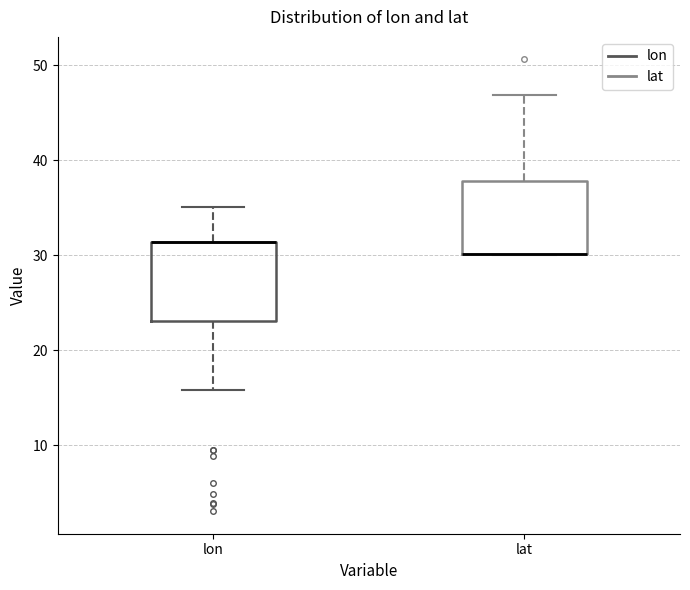

Reading left to right, transcribe this box plot: for each box, give where its median line is, the range the box spans, and where its two whiskers end, as read against the y-axis. The values are not printed on the chart, so give them approximately, as read against the axis.

lon: median 31 (drawn on the box's upper edge), box 23 to 31, whiskers 16 to 35
lat: median 30 (drawn on the box's lower edge), box 30 to 38, whiskers 30 to 47